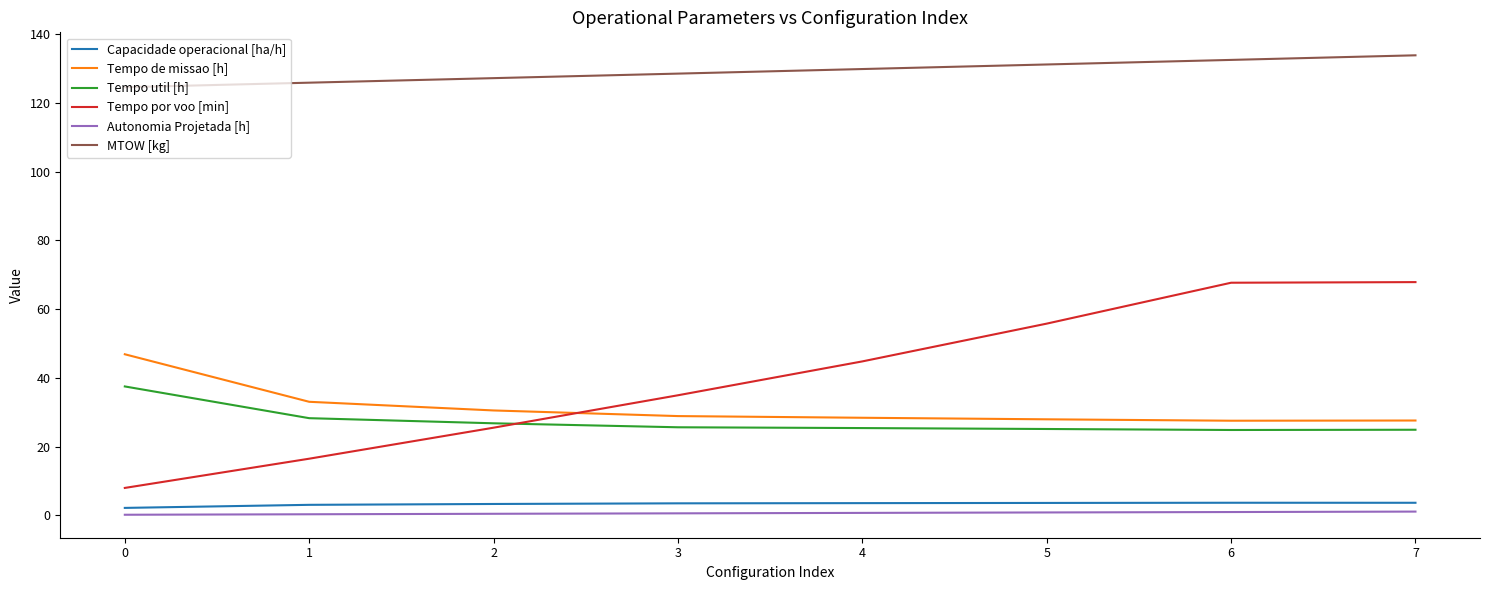

Which series has the largest total across all categories?

MTOW [kg]